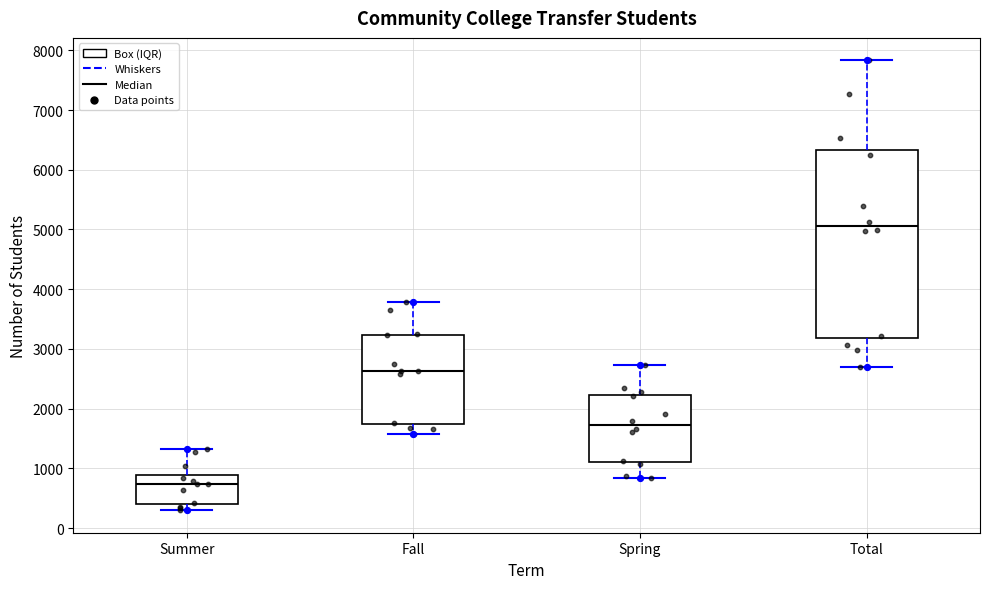

Reading left to right, read every box against the y-axis: the position of its median line, the range the box covers, and the ends of its whiskers. The values are not printed on the chart, so give them approximately, as read against the axis.

Summer: median 700, box 400 to 900, whiskers 300 to 1300
Fall: median 2600, box 1700 to 3200, whiskers 1600 to 3800
Spring: median 1700, box 1100 to 2200, whiskers 800 to 2700
Total: median 5100, box 3200 to 6300, whiskers 2700 to 7800